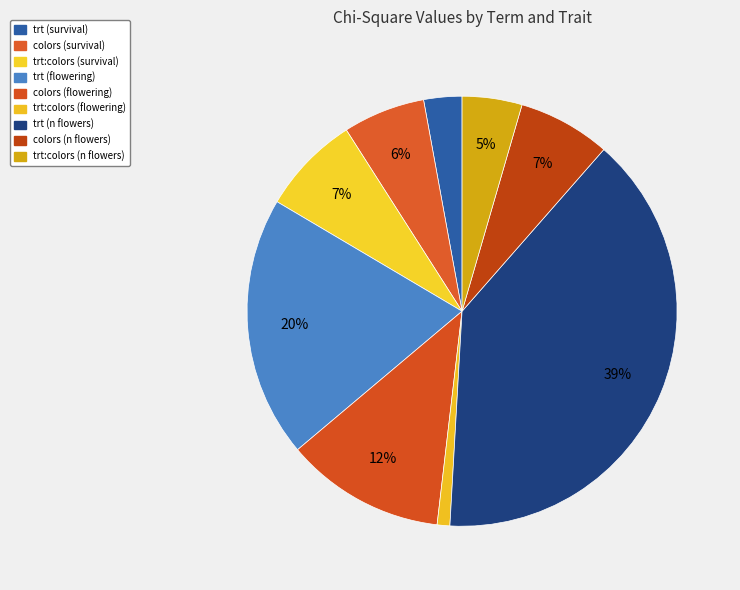

To the nearest percent, what is the difference between the largest and smallest slice percentages?

38%